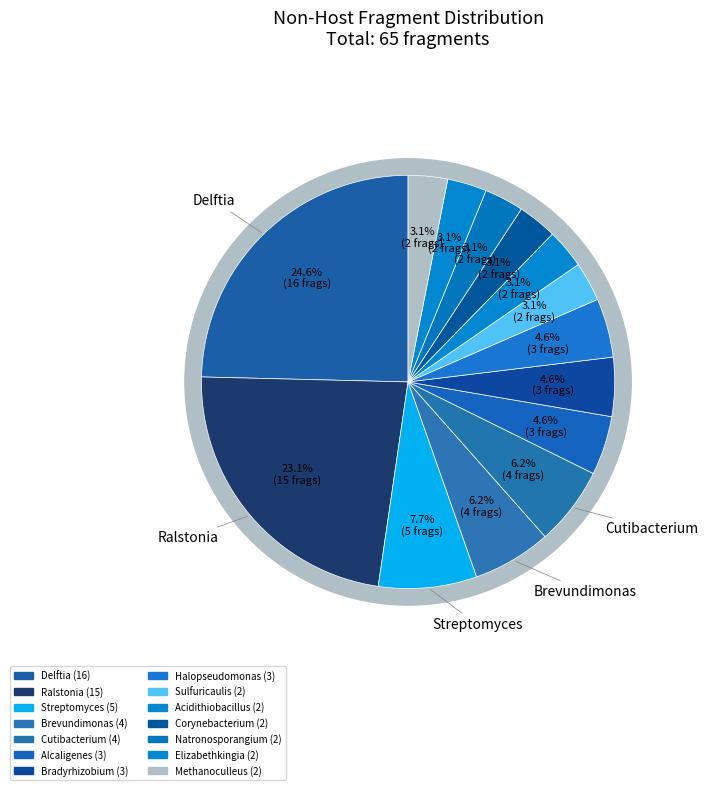

Do Bradyrhizobium and Natronosporangium together represent more than half of the pie?

No